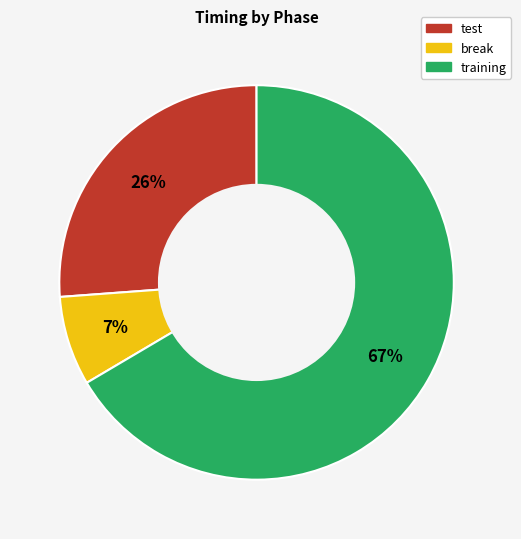

Between break and training, which is larger?

training